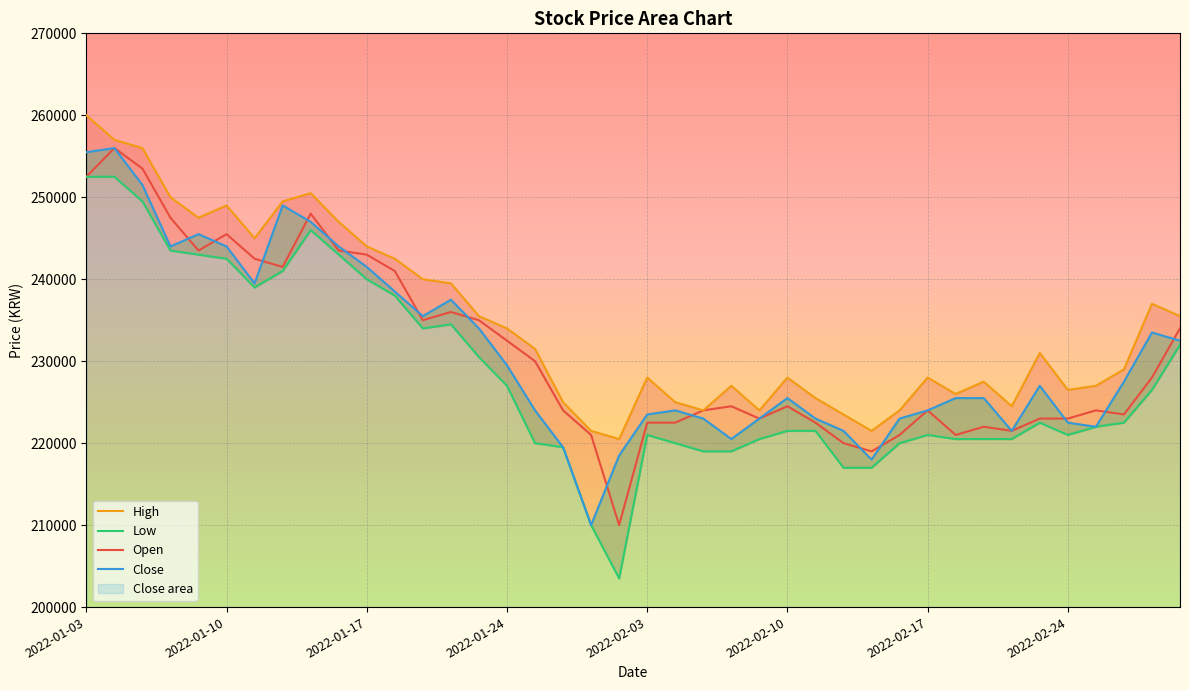

What is the greatest value displayed?

260000